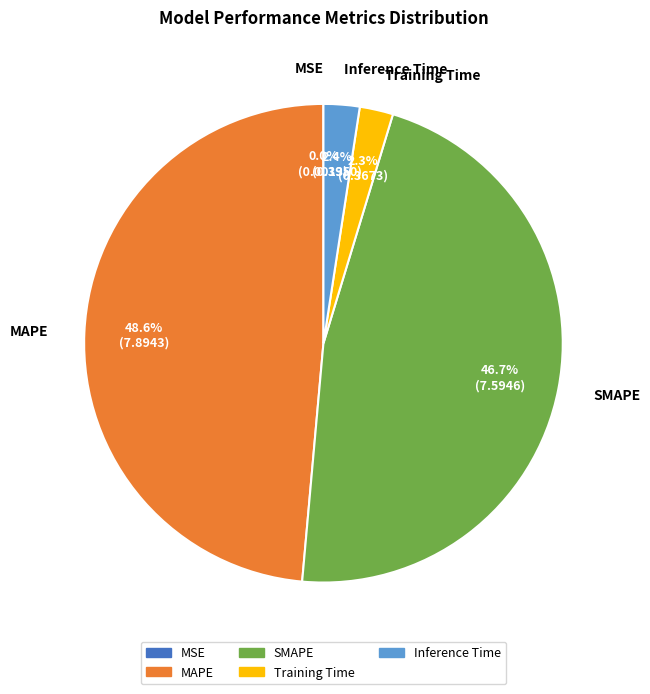

To the nearest percent, what percentage of the pie is SMAPE?

47%